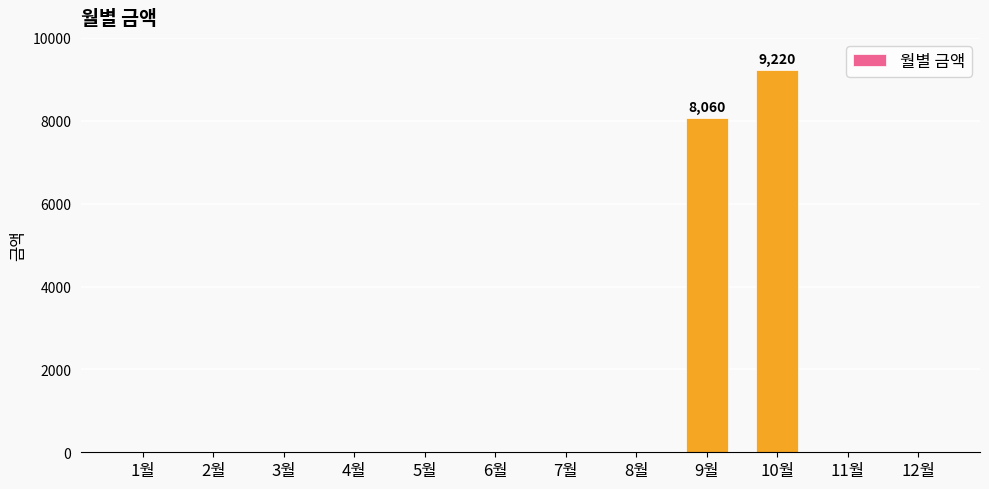

Is it true that the value at 1월 is 0?

True